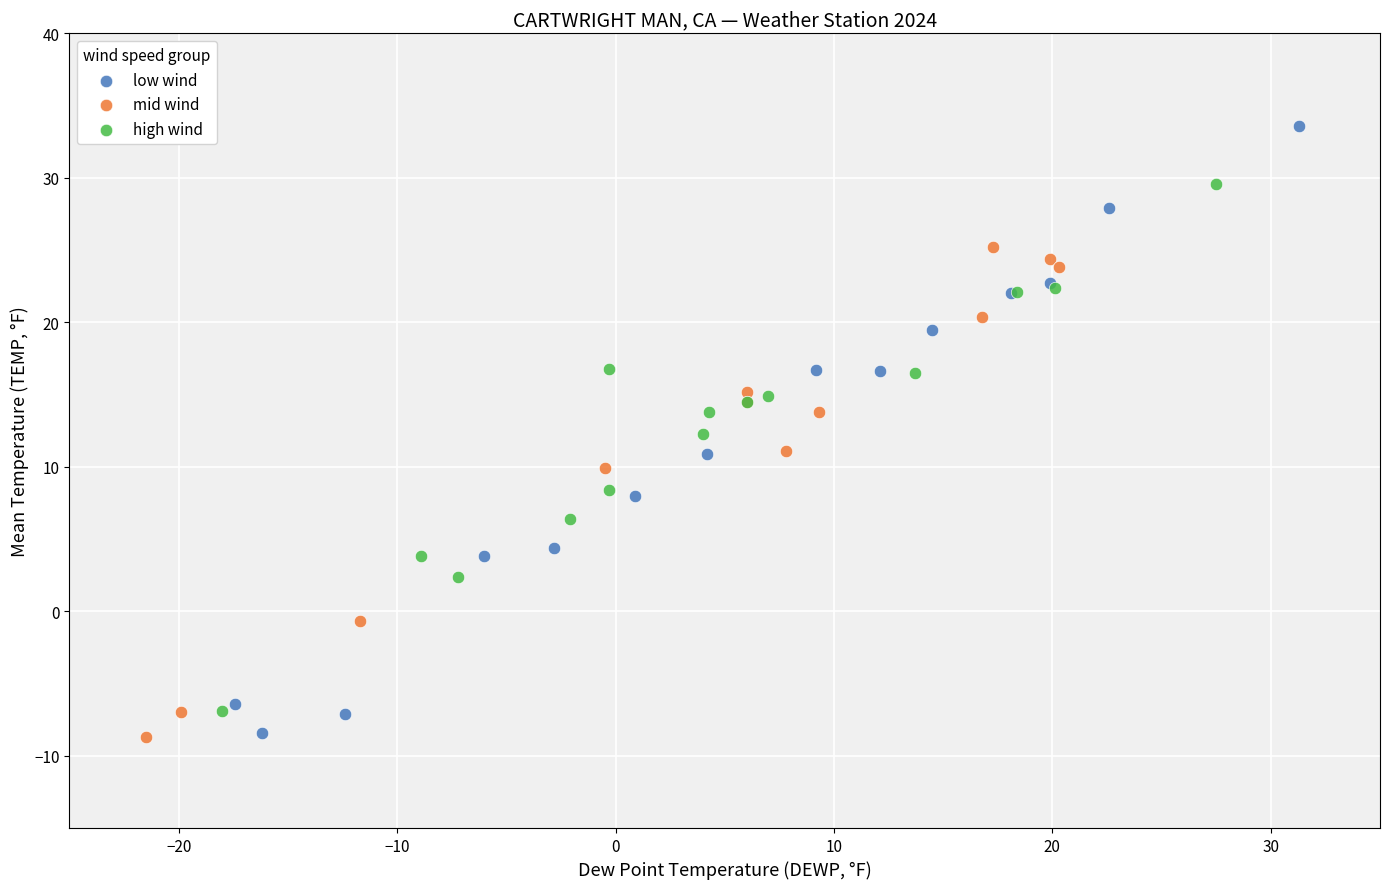

Which series contains the highest Y value?

low wind